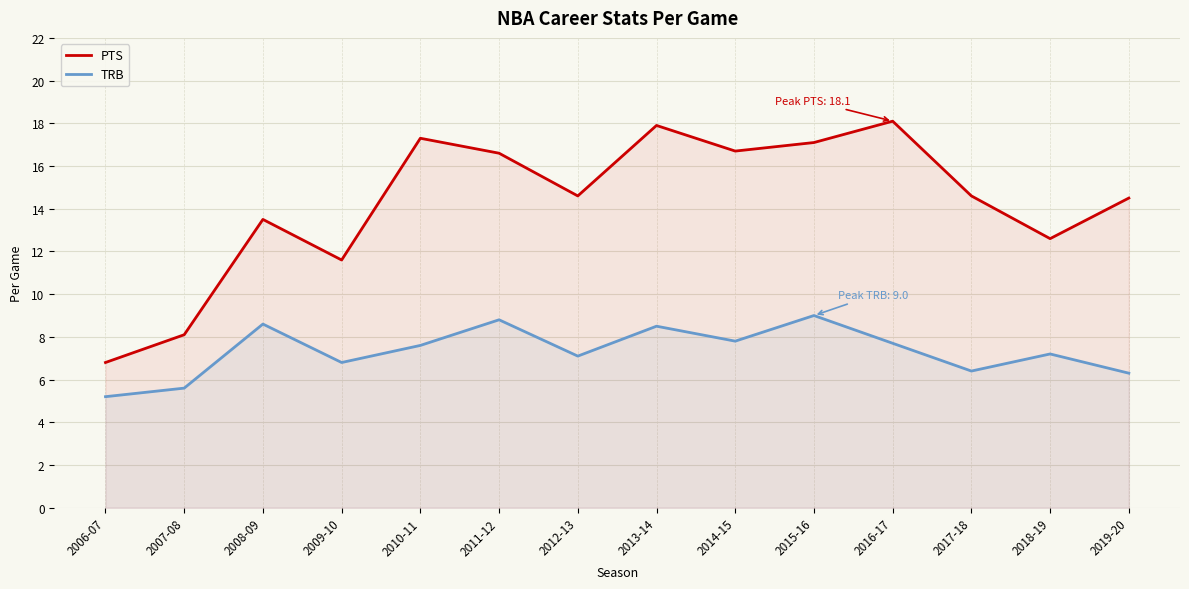

How many data points in PTS are above 14?

9